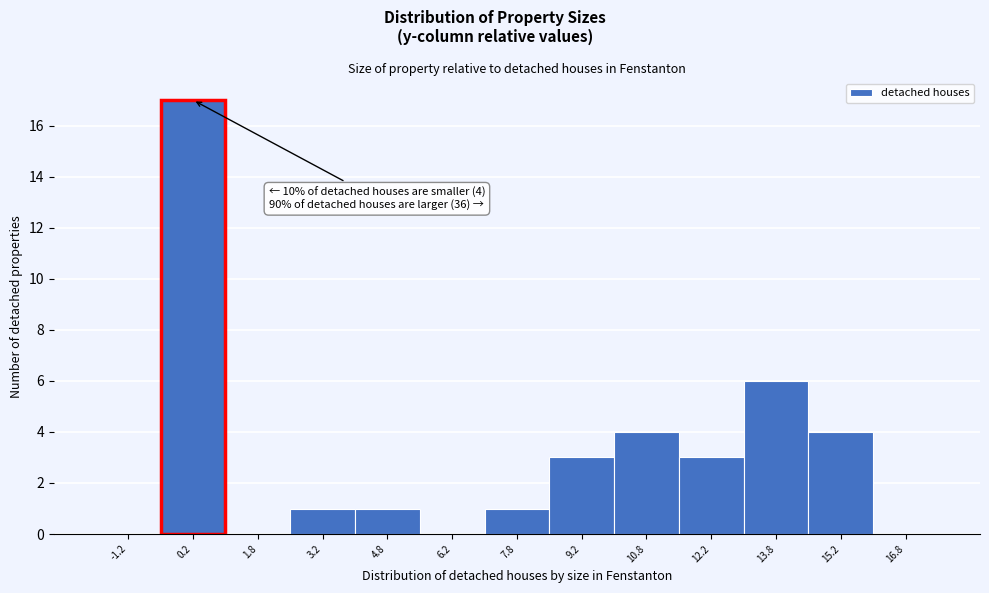

Over which range of the x-axis is the bar tallest?

-0.5 to 1.0